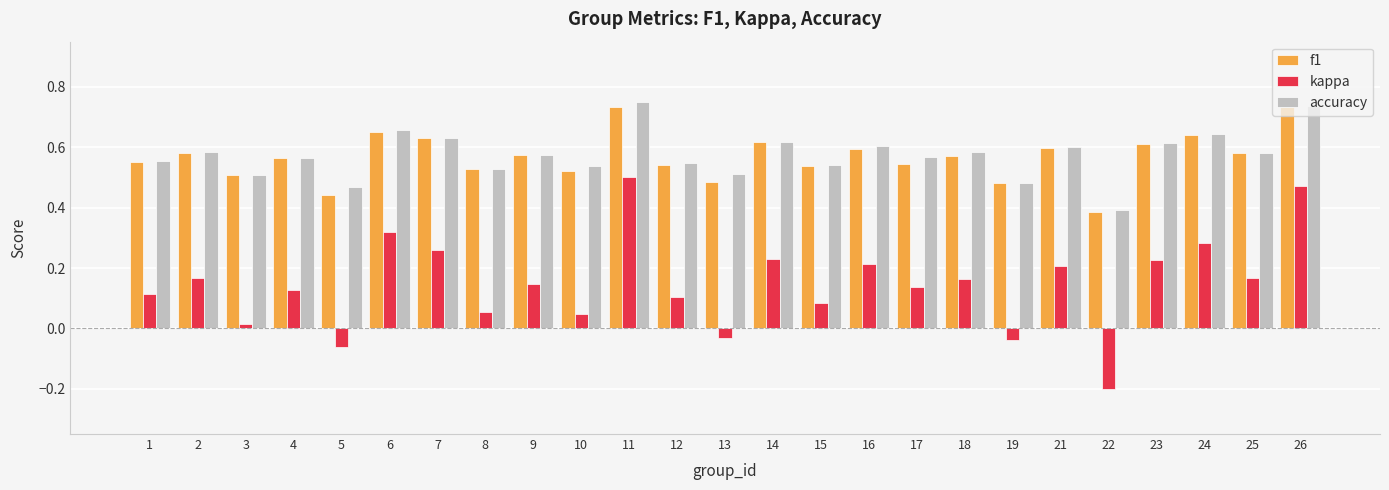

Between 13 and 26, which series saw the biggest shift?

kappa